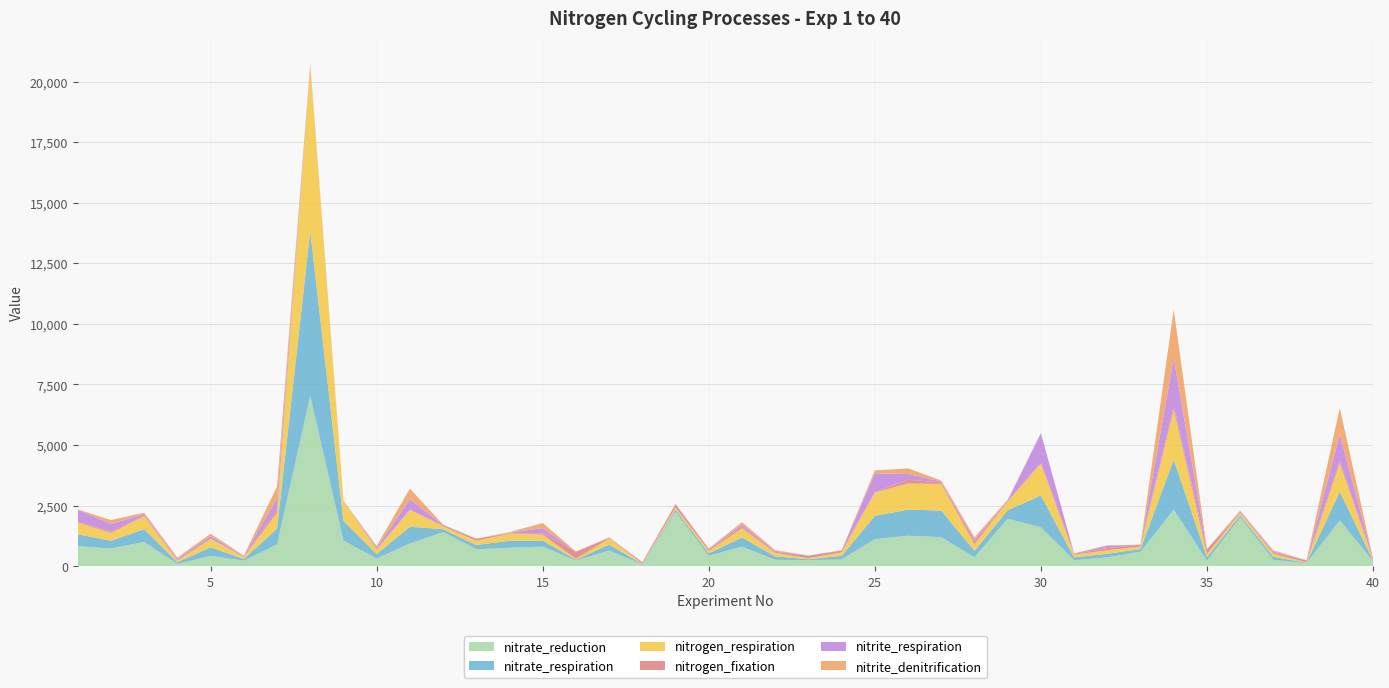

Reading left to right, extract all data points from this chart.

nitrate_reduction: 1=830.5	2=725.5	3=1000.0	4=92.0	5=425.5	6=224.0	7=896.0	8=7018.5	9=1053.0	10=316.5	11=935.5	12=1404.5	13=699.5	14=756.0	15=810.0	16=230.5	17=642.0	18=74.5	19=2247.5	20=424.0	21=806.0	22=263.5	23=245.0	24=277.0	25=1114.0	26=1257.0	27=1196.5	28=365.0	29=1954.0	30=1605.0	31=247.0	32=363.0	33=597.0	34=2330.0	35=227.5	36=2010.0	37=260.5	38=117.5	39=1895.5	40=205.0
nitrate_respiration: 1=486.0	2=323.0	3=529.0	4=66.5	5=353.0	6=73.5	7=652.5	8=6814.0	9=811.0	10=181.5	11=694.5	12=121.0	13=173.5	14=293.0	15=245.5	16=36.0	17=247.5	18=17.0	19=88.0	20=101.5	21=379.0	22=141.5	23=41.5	24=147.0	25=963.5	26=1077.0	27=1098.5	28=272.0	29=354.0	30=1315.0	31=114.5	32=147.0	33=107.0	34=2066.5	35=138.5	36=91.5	37=124.5	38=20.5	39=1176.5	40=32.5
nitrogen_respiration: 1=486.0	2=323.0	3=529.0	4=66.5	5=353.0	6=73.5	7=652.5	8=6814.0	9=811.0	10=181.5	11=694.5	12=121.0	13=173.5	14=293.0	15=245.5	16=36.0	17=247.5	18=17.0	19=88.0	20=101.5	21=379.0	22=142.5	23=41.5	24=147.0	25=963.5	26=1077.0	27=1098.5	28=272.0	29=354.0	30=1315.0	31=114.5	32=147.0	33=107.0	34=2066.5	35=138.5	36=91.5	37=124.5	38=20.5	39=1176.5	40=32.5
nitrogen_fixation: 1=37.5	2=55.5	3=18.0	4=5.0	5=0.5	6=32.5	7=121.0	8=10.5	9=16.0	10=17.5	11=5.5	12=42.0	13=80.0	14=11.5	15=55.5	16=296.0	17=27.0	18=52.5	19=126.5	20=65.5	21=67.0	22=46.0	23=98.5	24=79.5	25=8.5	26=157.5	27=59.5	28=130.0	29=20.0	30=33.0	31=30.0	32=89.0	33=70.5	34=135.0	35=181.5	36=10.0	37=58.5	38=82.5	39=100.0	40=50.0
nitrite_respiration: 1=486.0	2=323.0	3=66.5	4=62.5	5=104.5	6=16.0	7=483.5	8=52.5	9=7.5	10=68.5	11=436.5	12=13.5	13=9.5	14=25.0	15=216.0	16=1.0	17=10.5	18=3.5	19=10.5	20=19.5	21=94.5	22=37.5	23=10.0	24=0.5	25=782.5	26=234.5	27=43.0	28=77.5	29=30.5	30=1222.0	31=14.0	32=97.5	33=2.0	34=1995.0	35=11.5	36=48.0	37=42.5	38=1.5	39=1096.5	40=2.0
nitrite_denitrification: 1=20.0	2=151.0	3=66.0	4=60.0	5=102.5	6=15.0	7=483.5	8=47.5	9=5.0	10=68.5	11=436.5	12=13.5	13=4.5	14=25.0	15=210.5	16=1.0	17=10.5	18=3.0	19=9.0	20=17.5	21=91.5	22=30.0	23=6.5	24=0.0	25=120.5	26=233.5	27=39.0	28=77.0	29=30.5	30=1.0	31=8.5	32=20.0	33=2.0	34=1992.5	35=11.5	36=45.0	37=40.0	38=1.0	39=1090.0	40=1.0